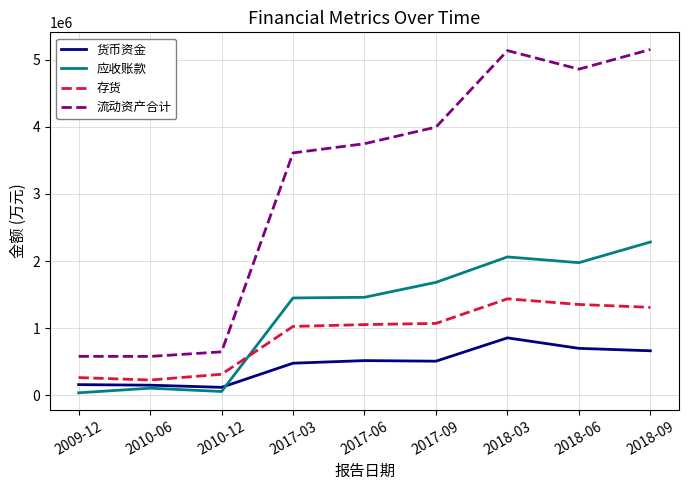

What is the greatest value displayed?

5151668